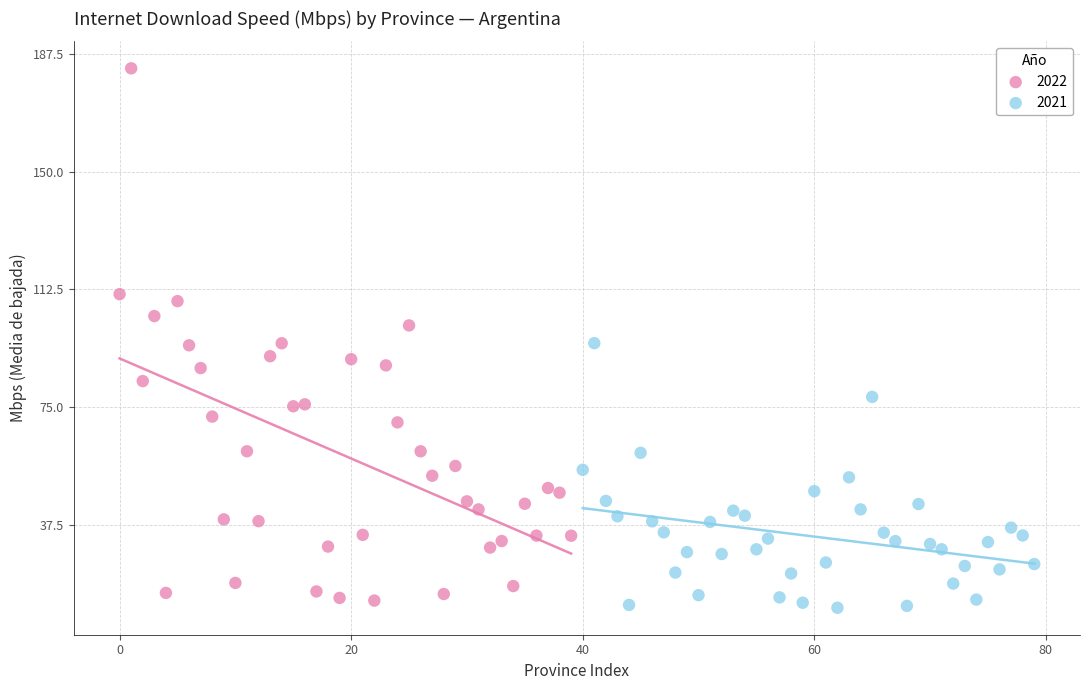

Which series contains the highest Y value?

2022